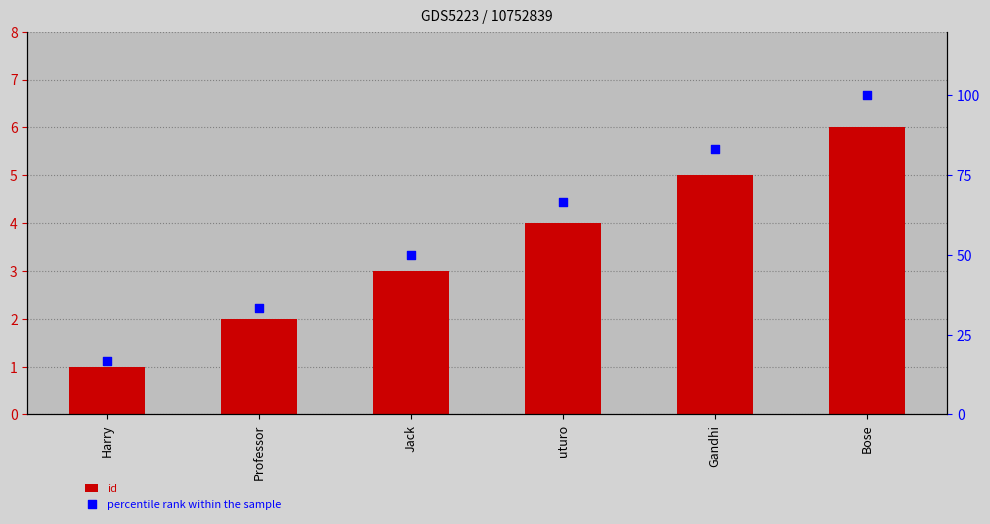

What is the total value across all series at Bose?

106.0